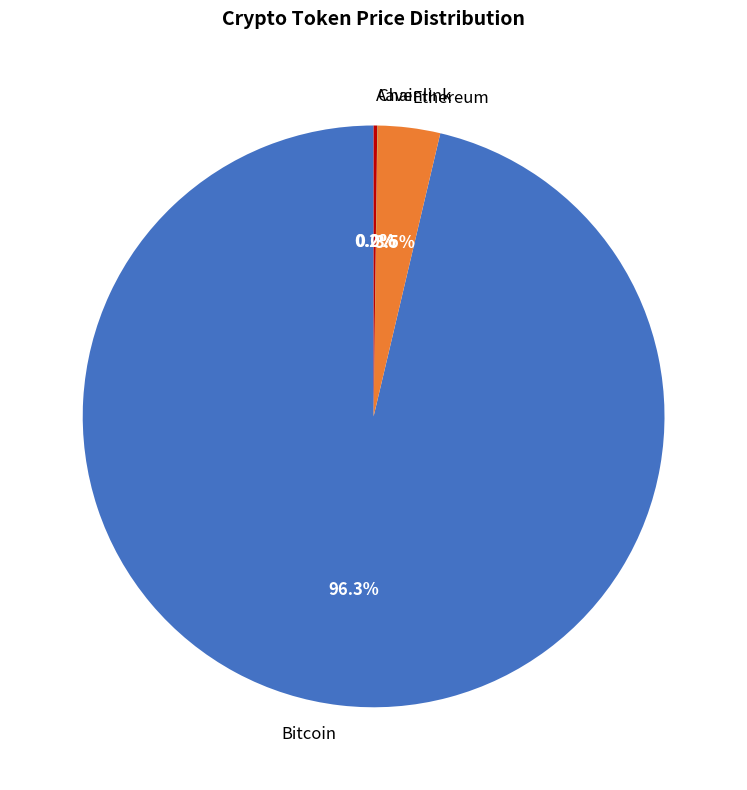

To the nearest percent, what is the combined percentage of Ethereum and Bitcoin?

100%